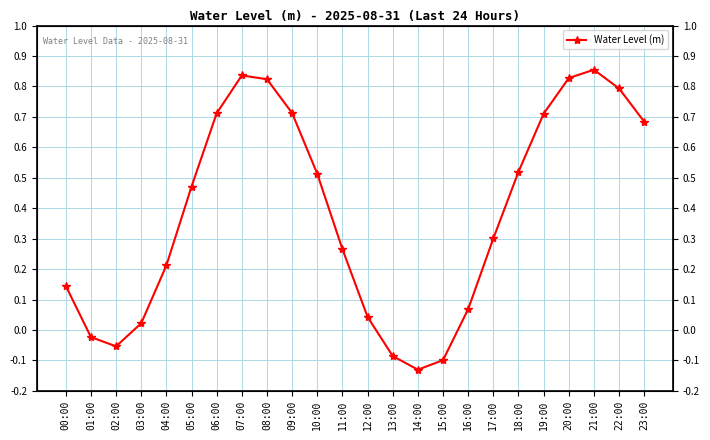

What is the label of the 4th point from the right?

20:00